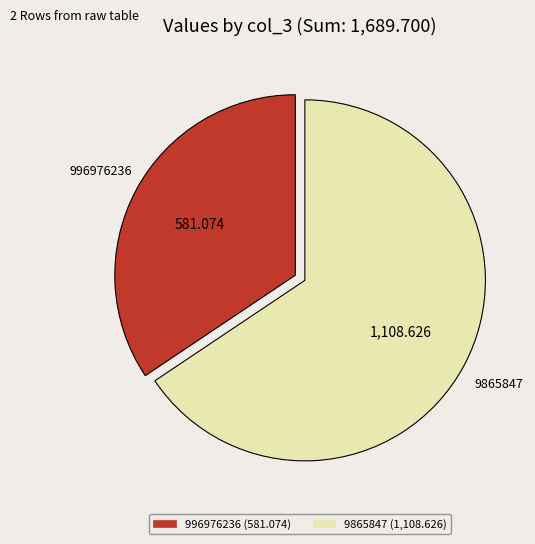

Is 996976236 the majority of the pie?

No